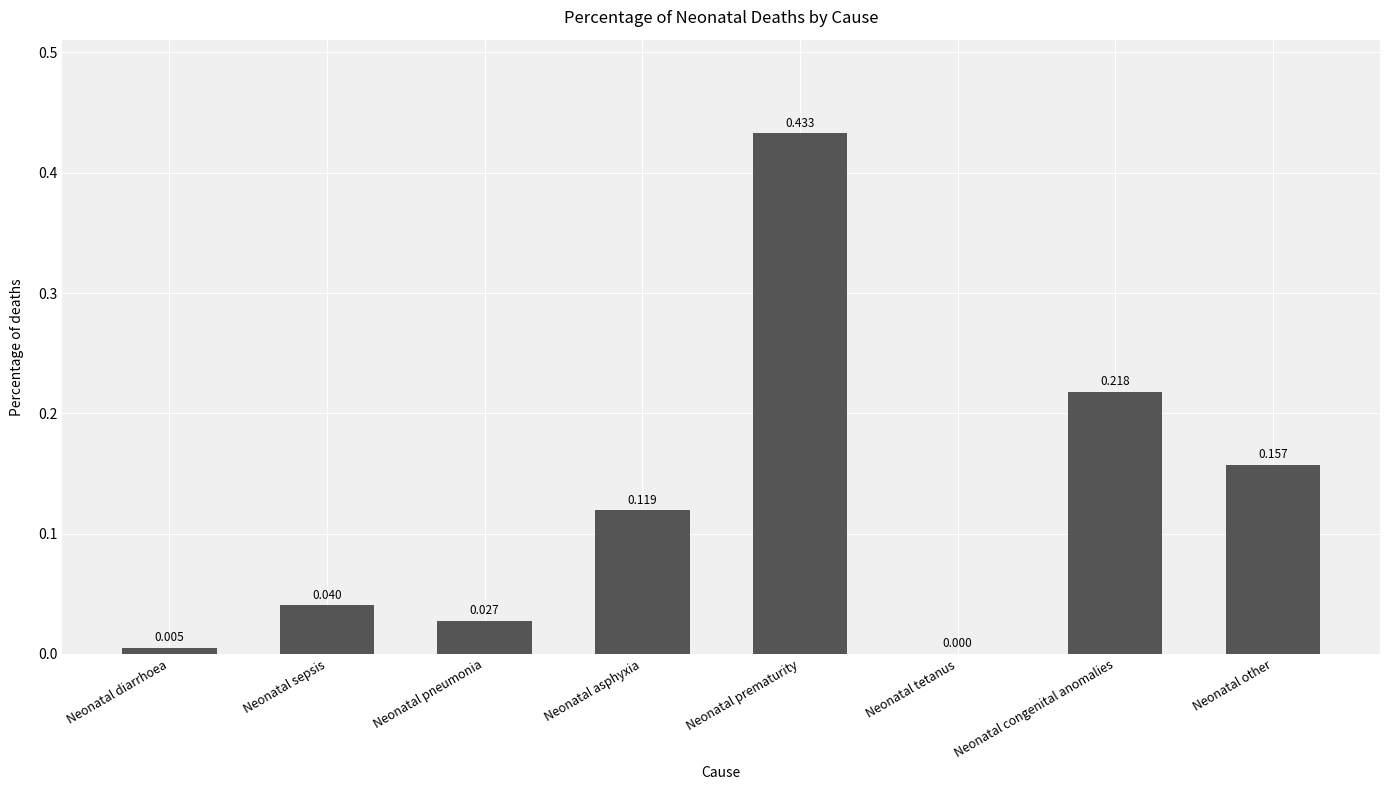

Are the bars grouped side by side (vs. stacked)?

No